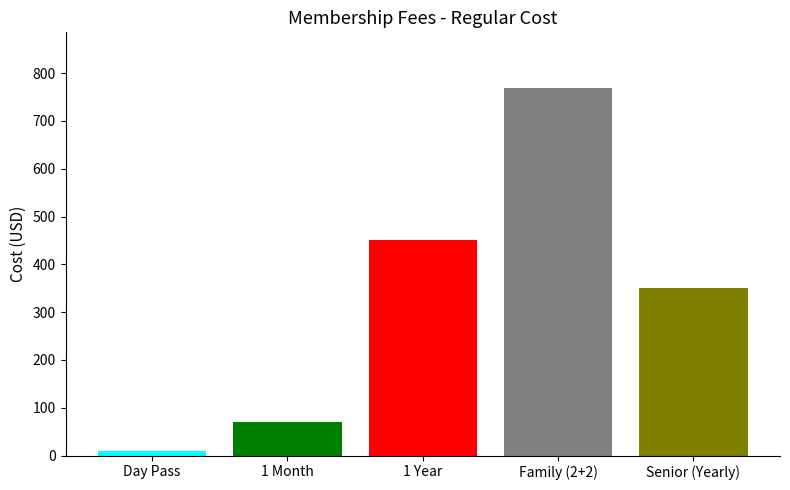

At which label is the value closest to 389?

Senior (Yearly)